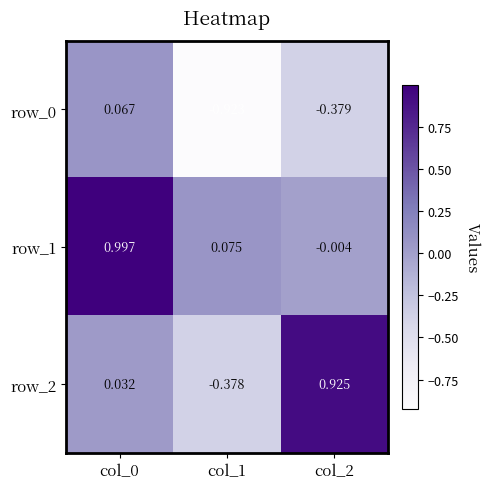

Is the value of row_0 at col_2 greater than the value of row_1 at col_1?

No